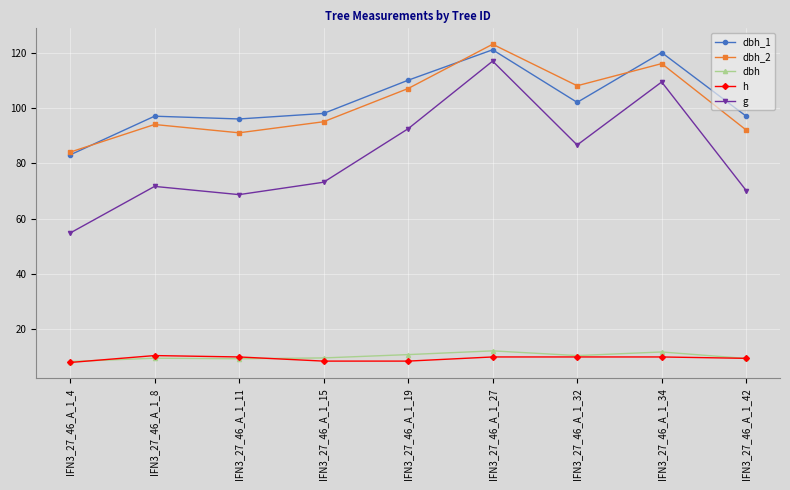

What is the difference between the g values at IFN3_27_46_A_1_8 and IFN3_27_46_A_1_32?

15.0